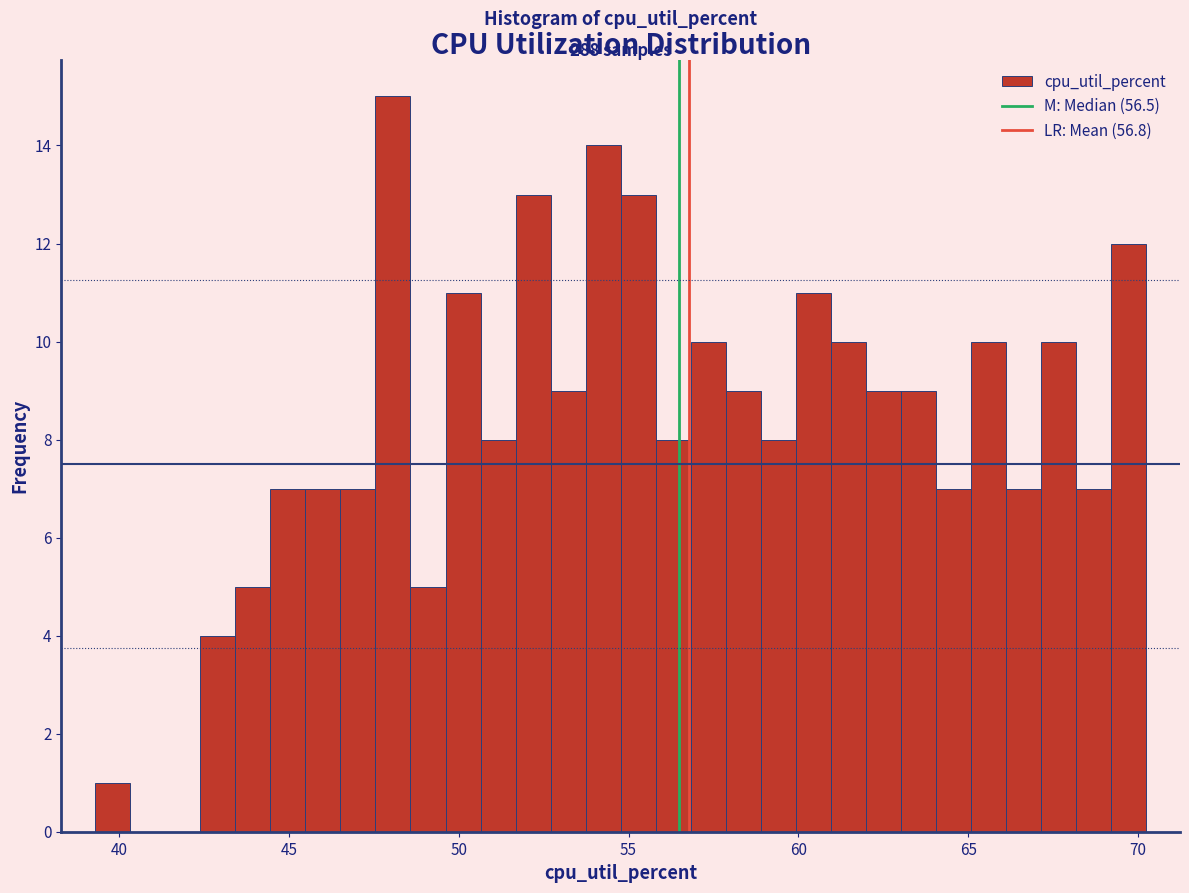

Around what value on the x-axis is the tallest bar? Give the approximate position of its centre, as read against the axis.

48.0